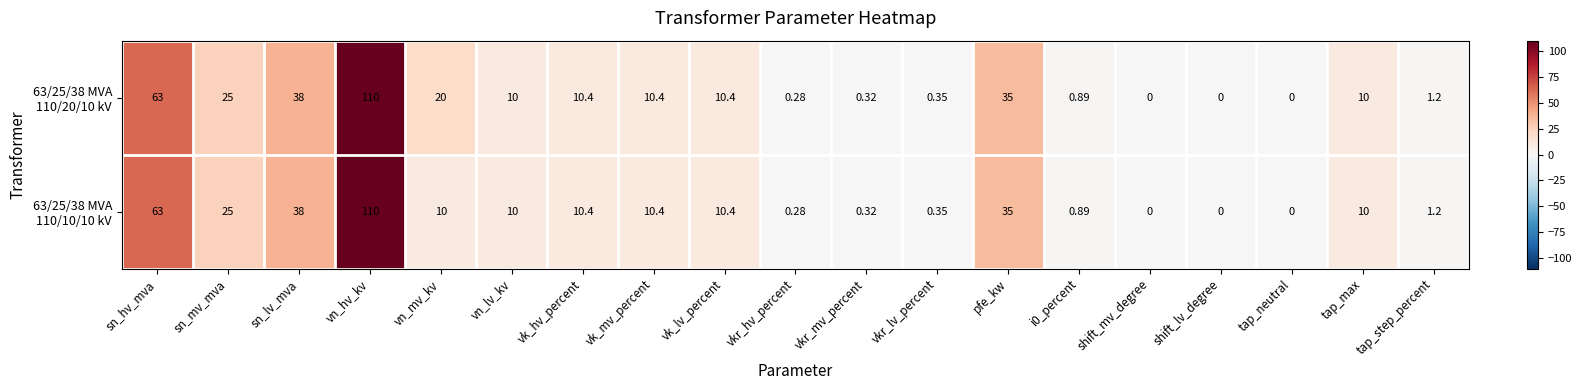

At which category is the sum across all series the highest?

vn_hv_kv